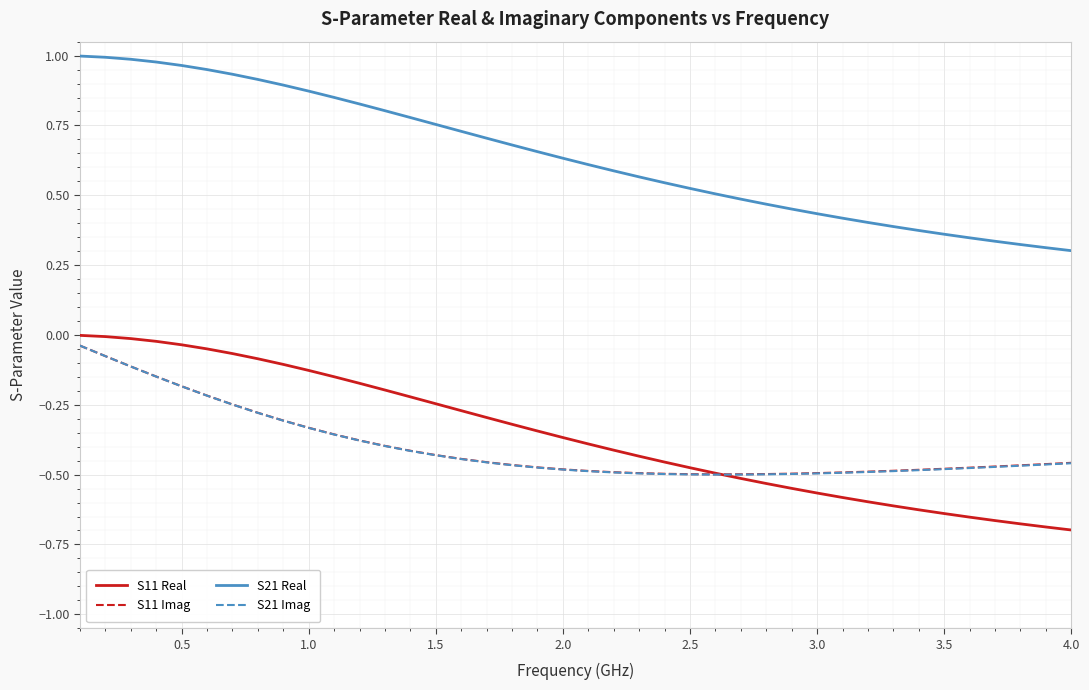

Which series has the largest total across all categories?

S21 Real